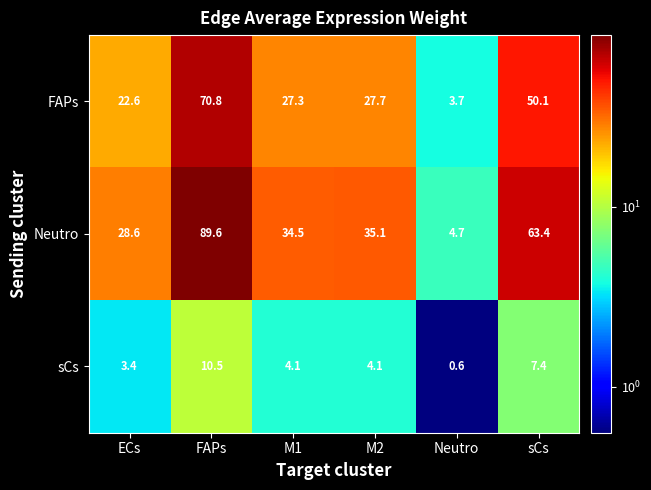

What is the difference between the second highest and second lowest values in the FAPs series?

27.5